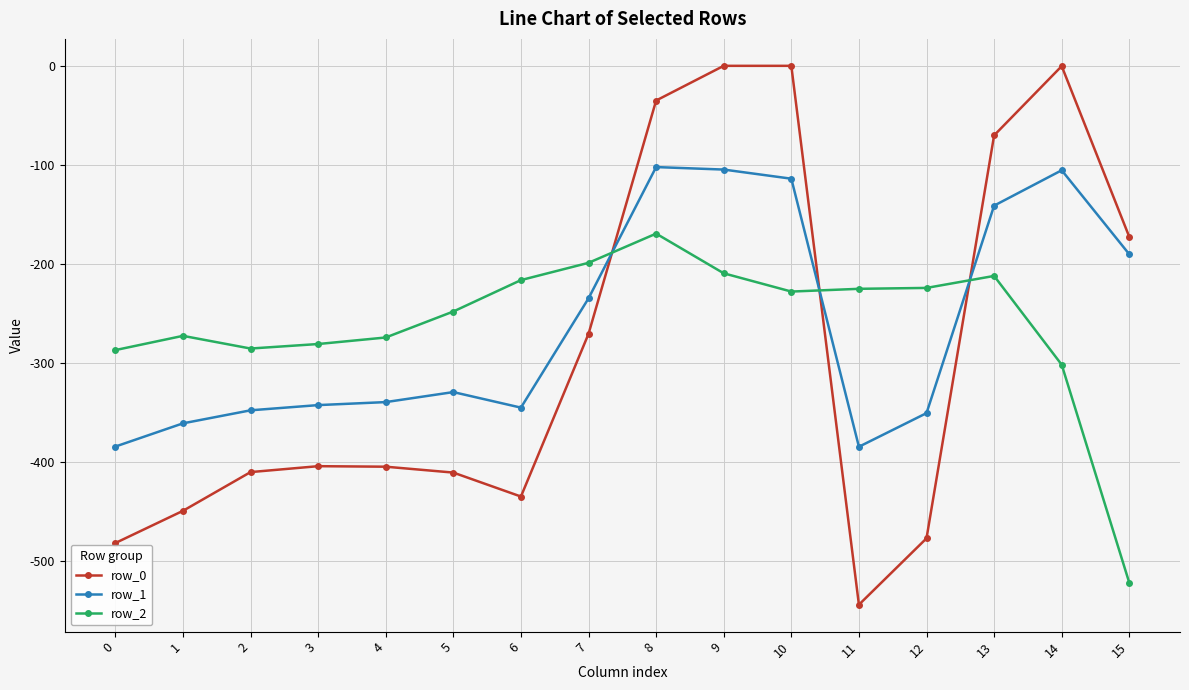

Where does the row_2 series first go above -227?

6